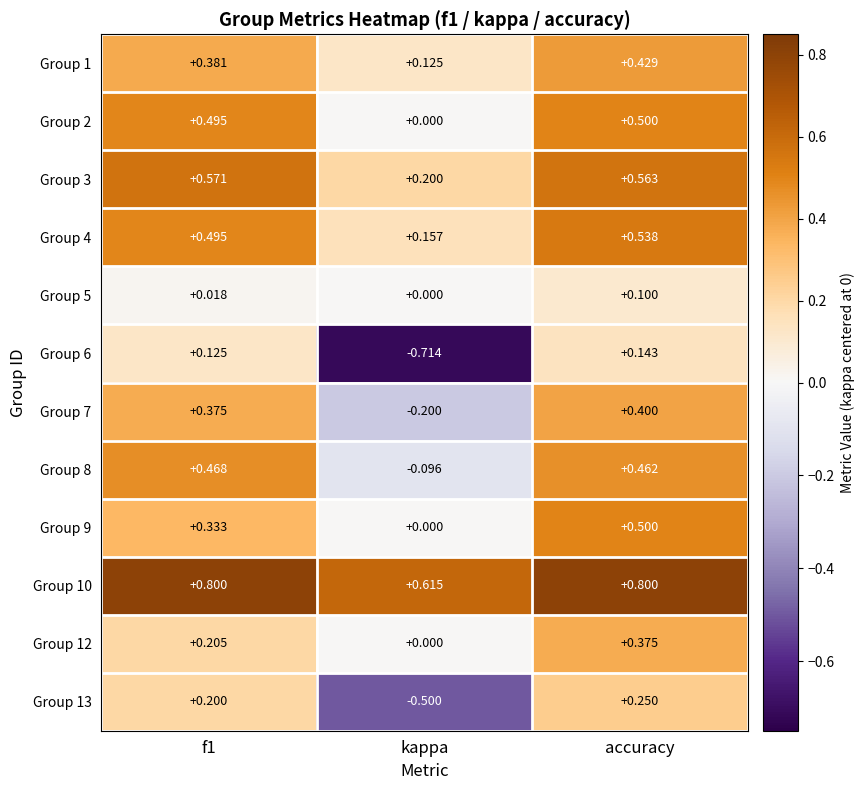

How many data points does each series have?

3